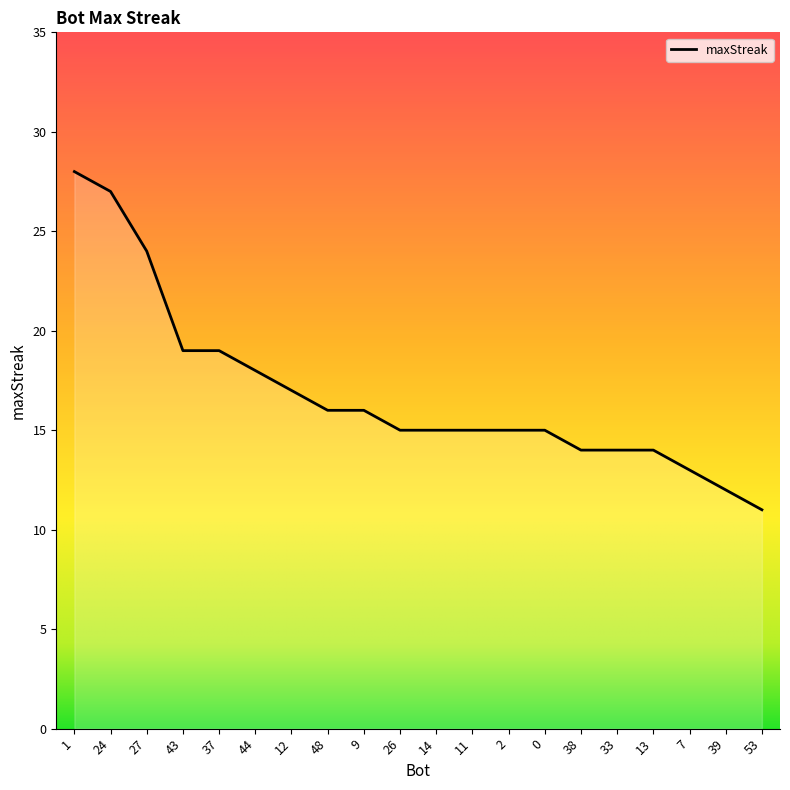

At which category does the chart reach its minimum across all series?

53